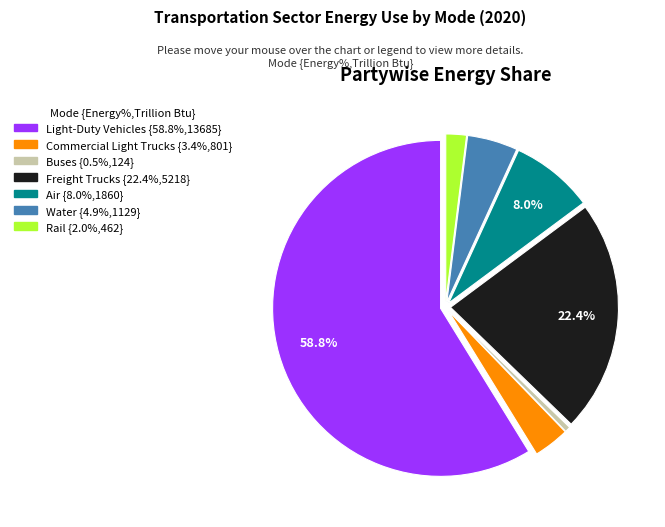

Is it true that Water is 5% of the pie?

True